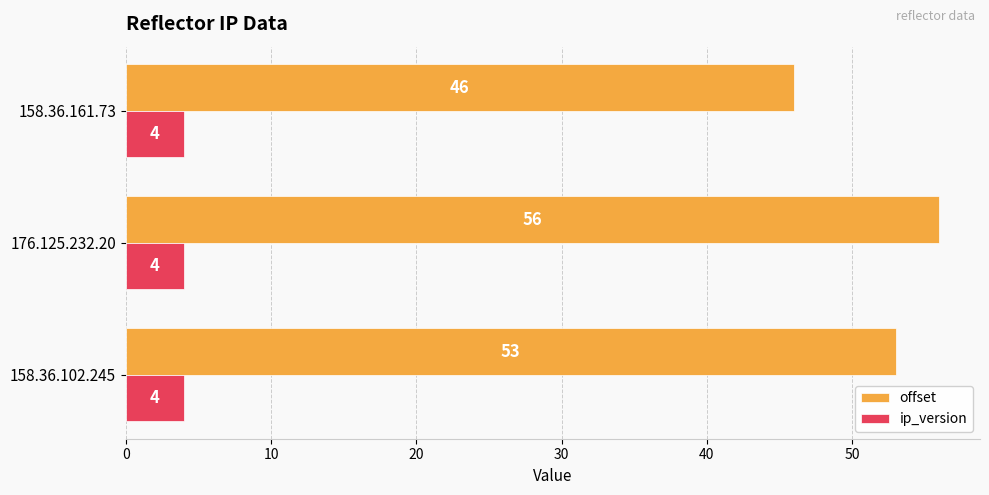

Which series has the largest total across all categories?

offset